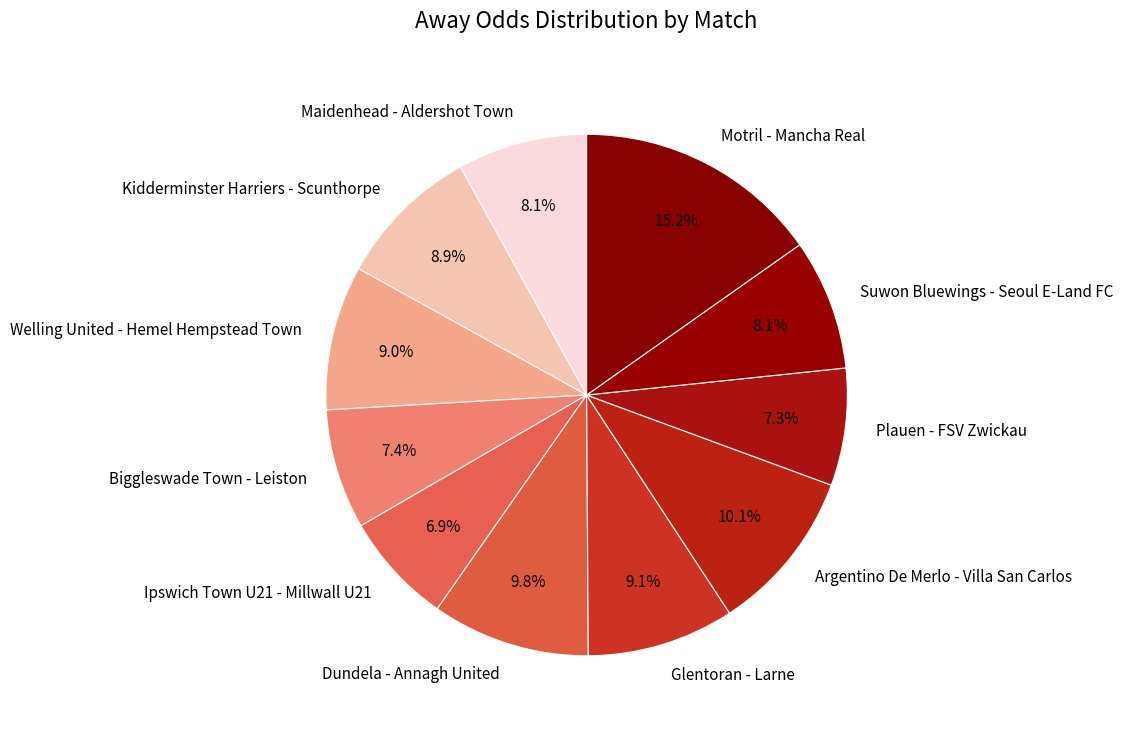

Approximately how many times larger is the value at Glentoran - Larne compared to Ipswich Town U21 - Millwall U21?

1.3